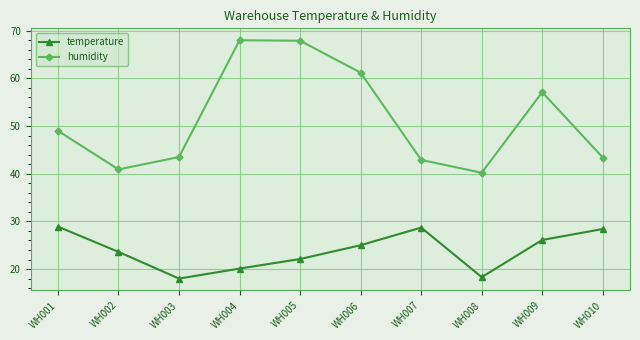

Does the chart display data point markers on the line(s)?

Yes